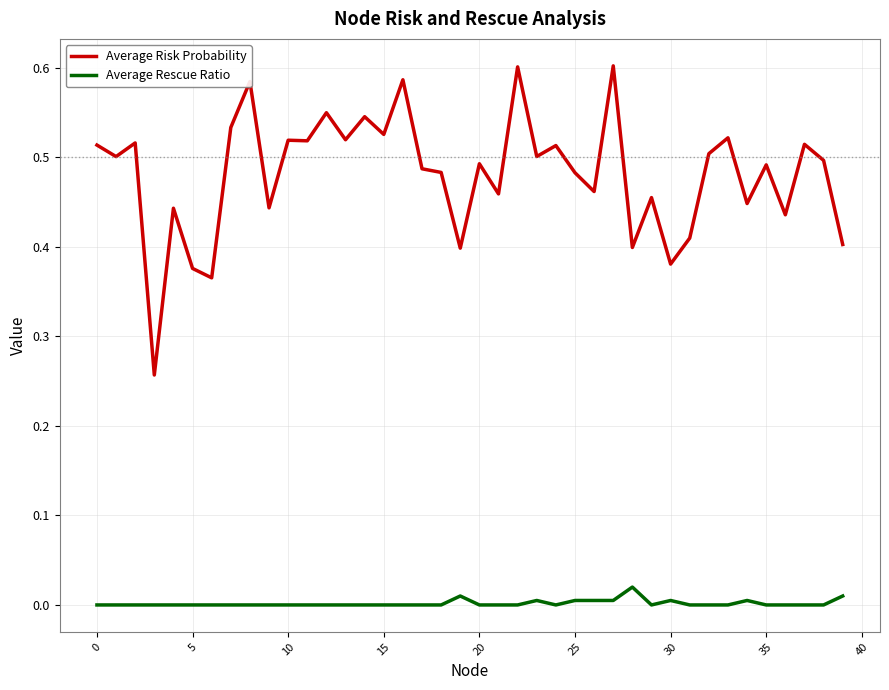

Is this an area chart (filled region under the line)?

No